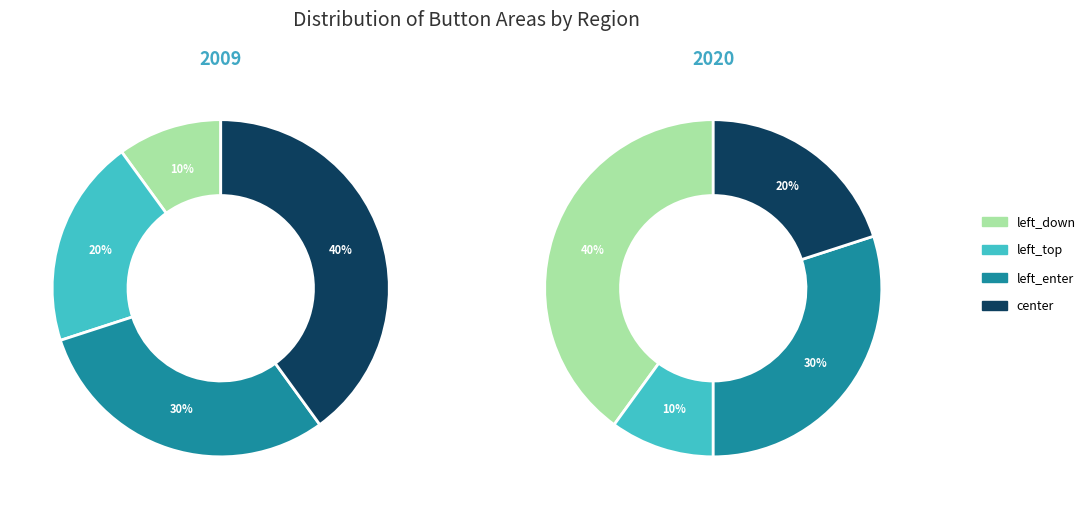

Rank the categories by value from highest to lowest.

center, left_enter, left_top, left_down